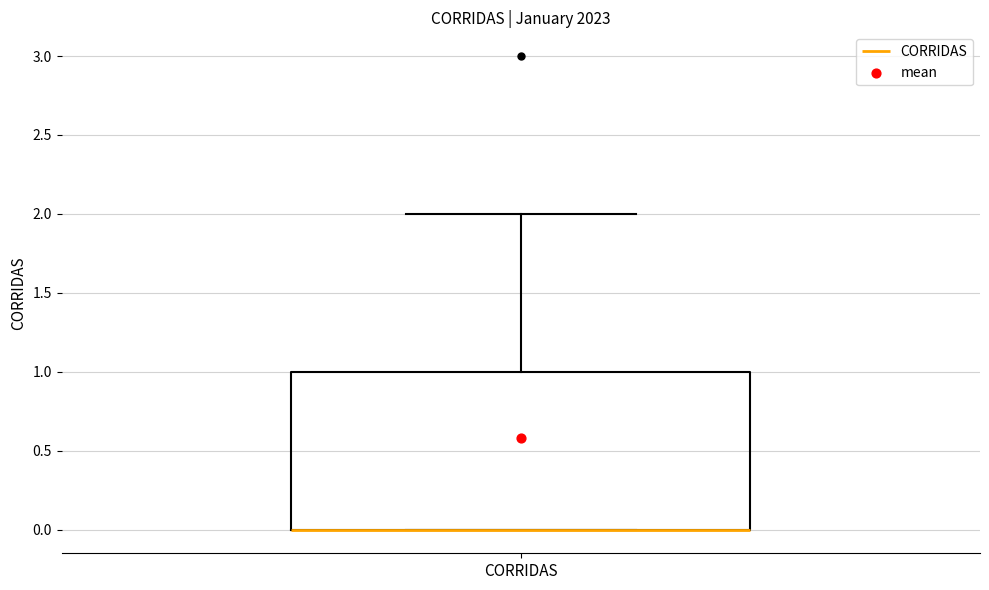

Where does the upper whisker of the box for CORRIDAS end on the y-axis? The values are not printed on the chart, so give them approximately, as read against the axis.

2